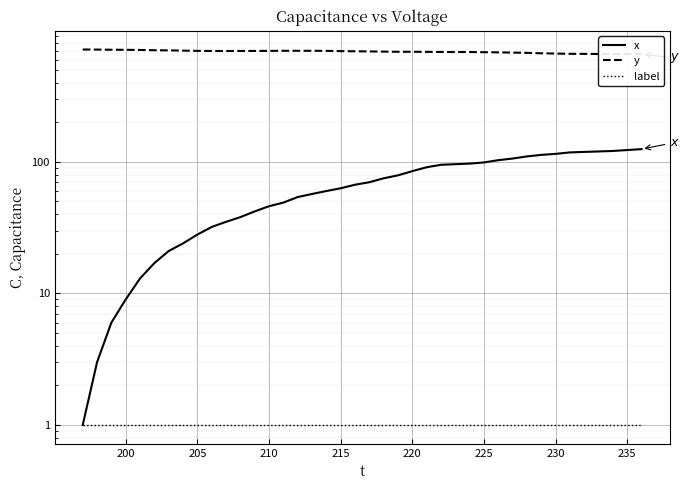

True or false: label and y cross at least once.

False